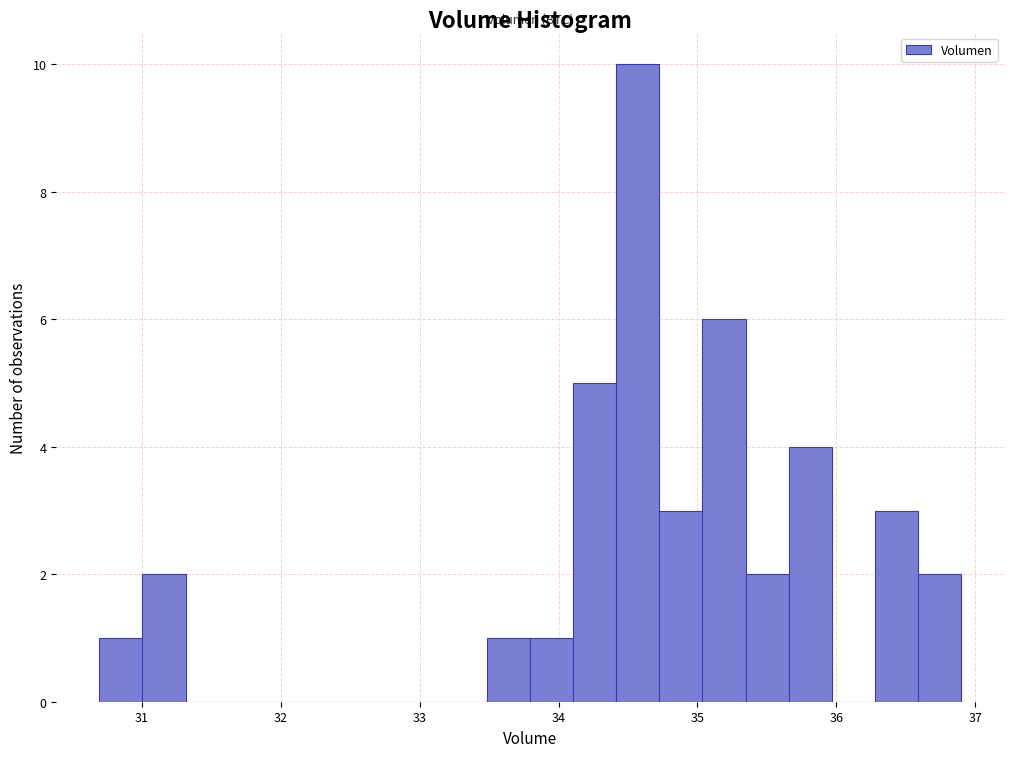

Read against the x-axis, roughly where is the centre of the tallest bar?

34.6